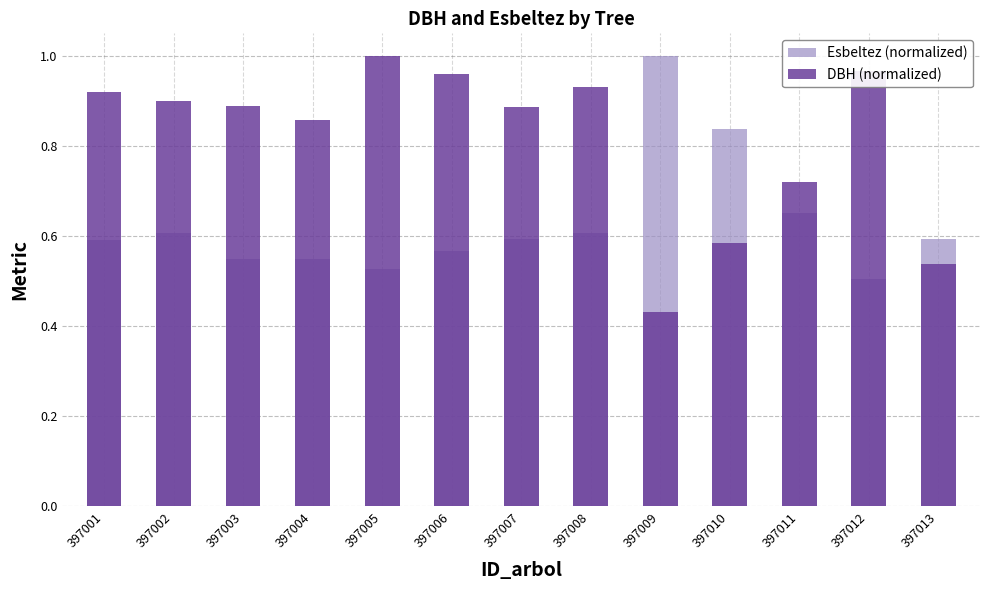

True or false: Esbeltez (normalized) has a value of 0.6 at 397006.

True